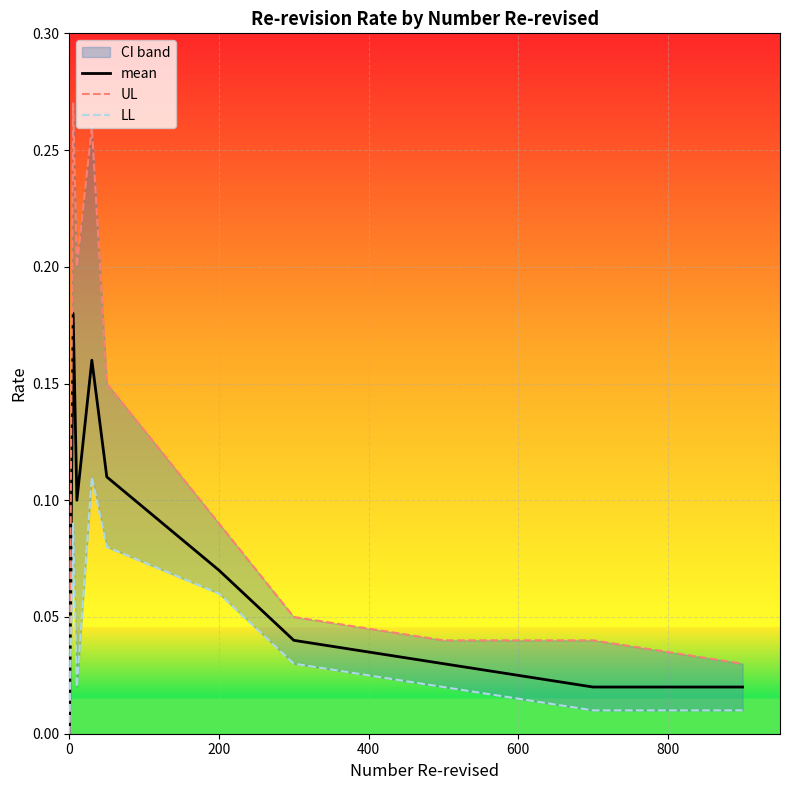

Is it true that mean equals 0.0 at 0?

True